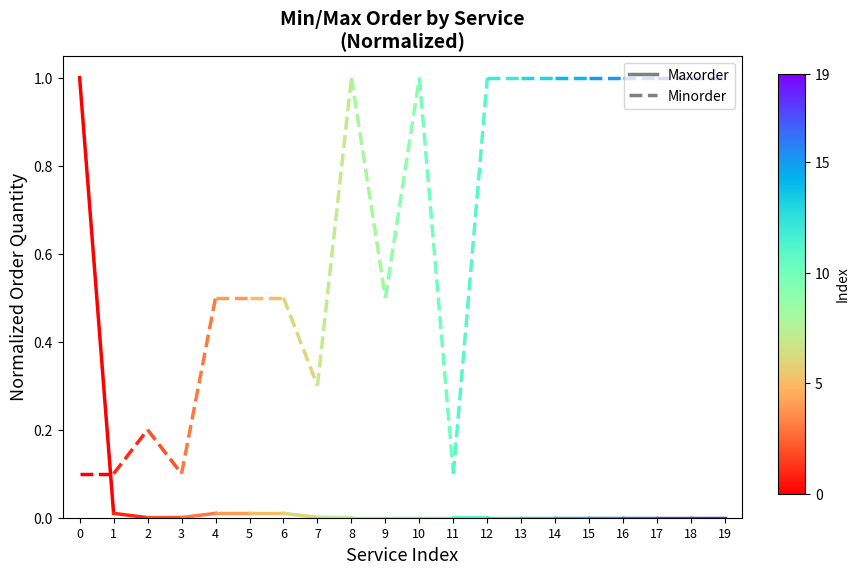

Reading left to right, list all the values displayed in this chart.

Maxorder: 0=1.0	1=0.0
Minorder: 0=0.1	1=0.1